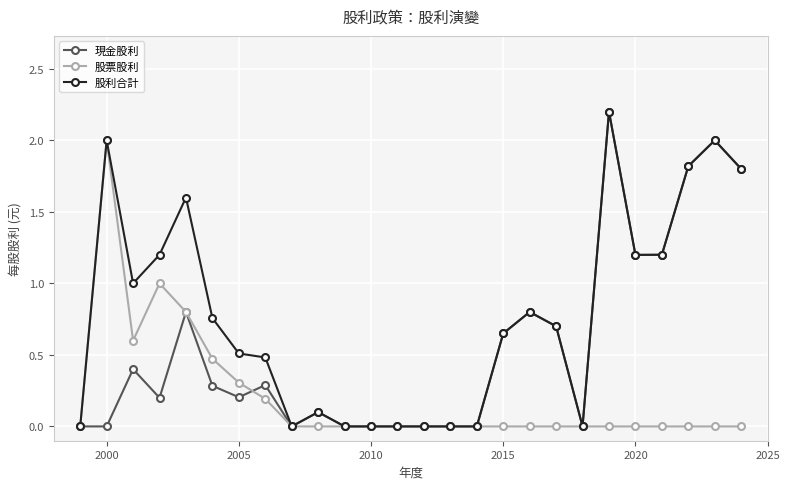

List the series in order of their overall mean, lowest first.

股票股利, 現金股利, 股利合計